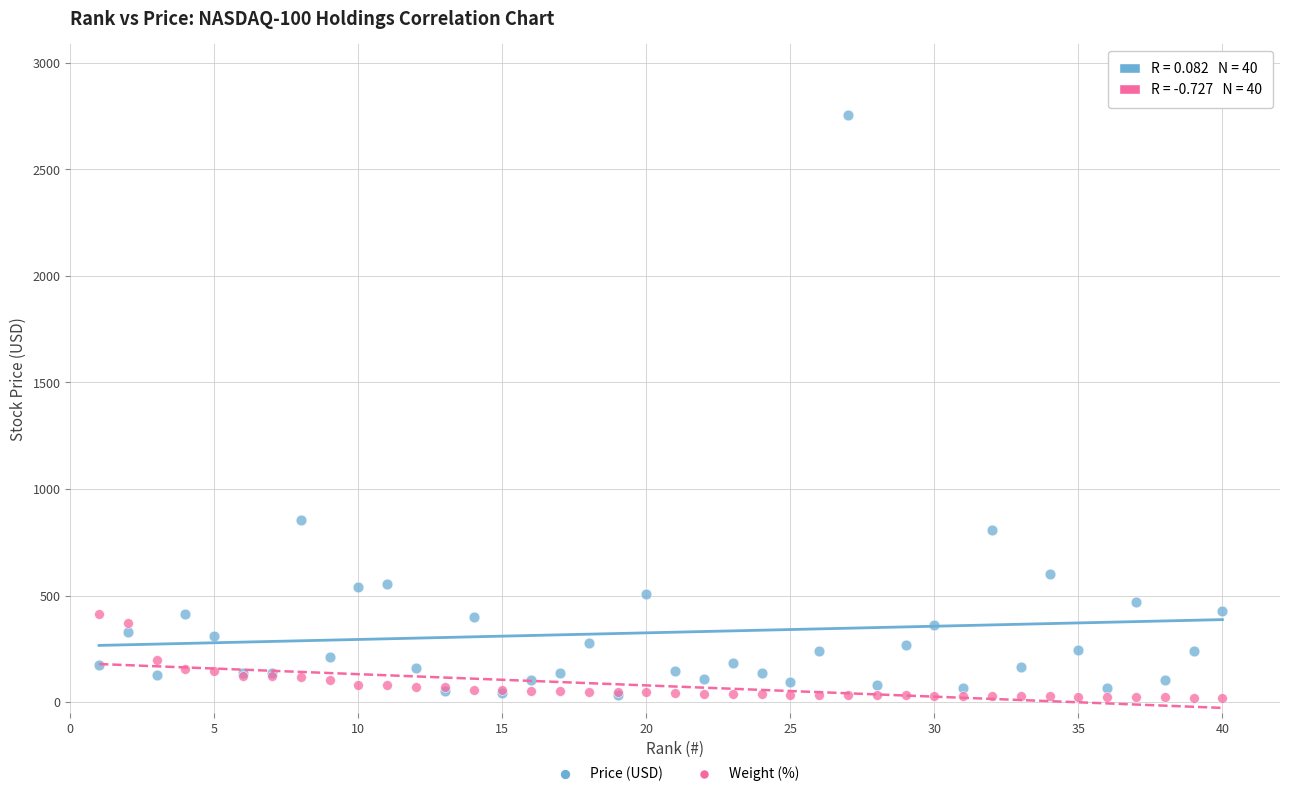

Across all series, what Y value is closest to 1388?

853.6